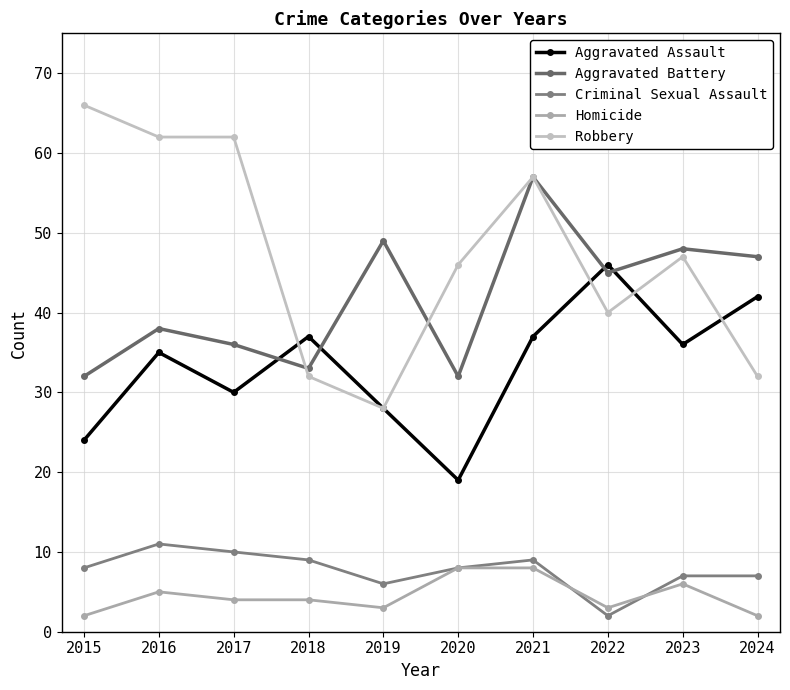

True or false: Homicide and Robbery intersect in this chart.

False